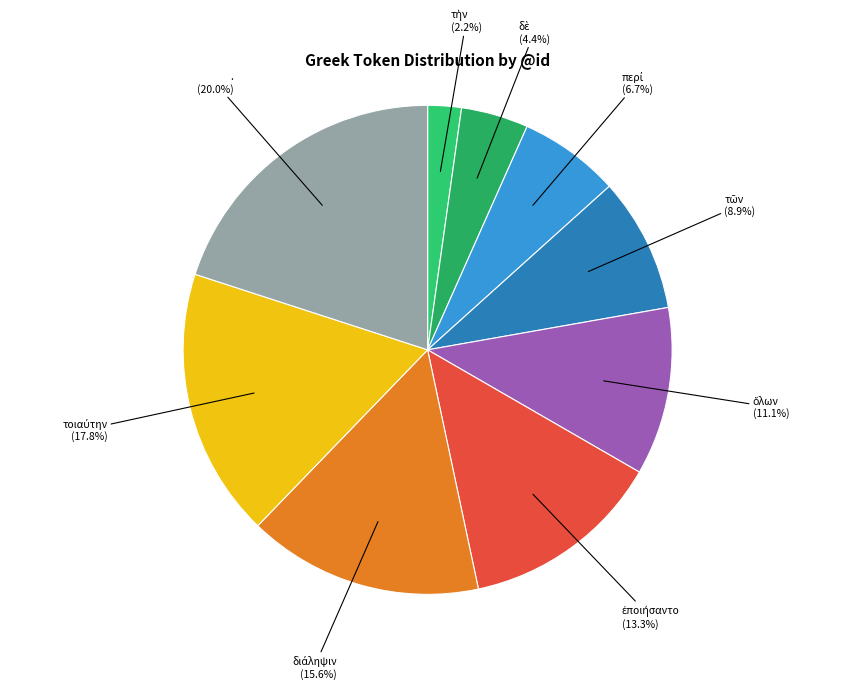

Is there any slice that represents more than half of the pie?

No